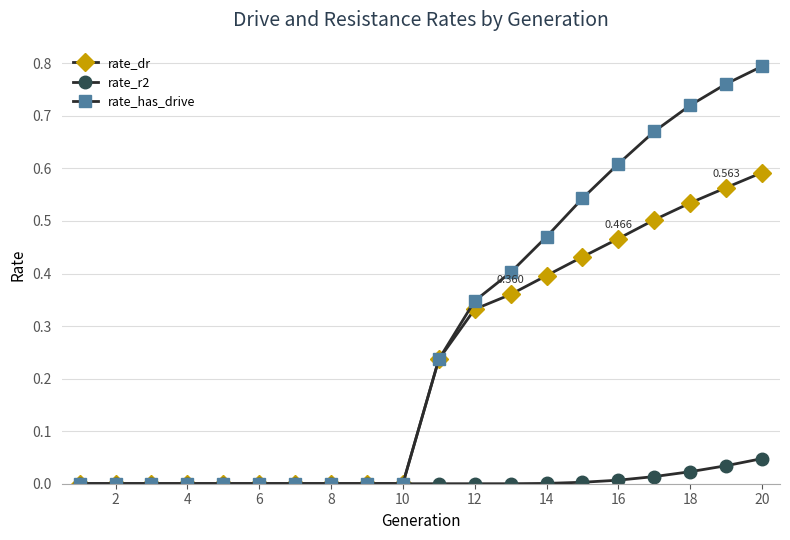

Rank the series by their maximum value, from highest to lowest.

rate_has_drive, rate_dr, rate_r2